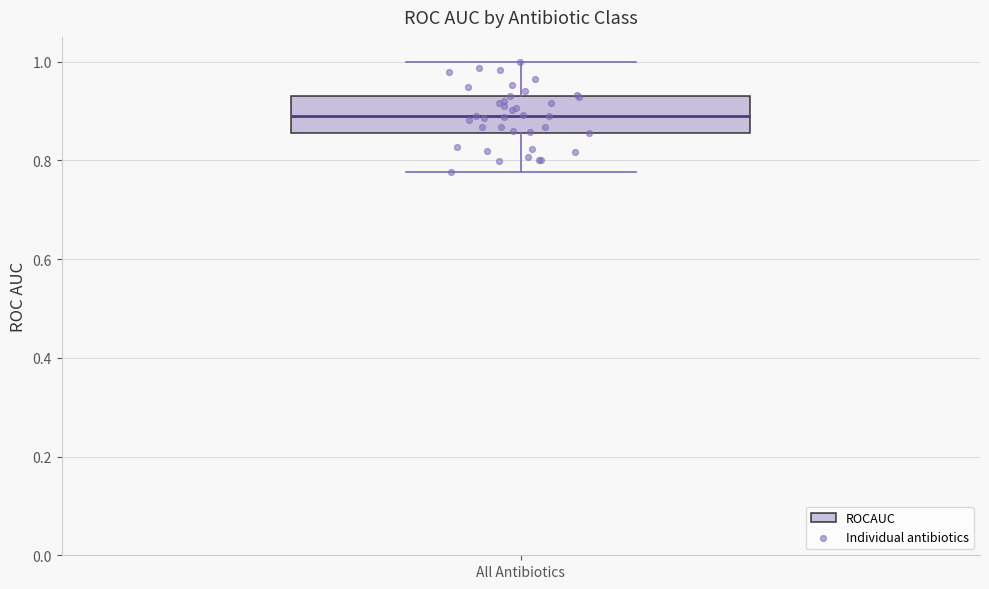

Transcribe this box plot: give where the median line is, the range the box spans, and where the two whiskers end, as read against the y-axis. The values are not printed on the chart, so give them approximately, as read against the axis.

median 0.88, box 0.86 to 0.92, whiskers 0.78 to 1.00